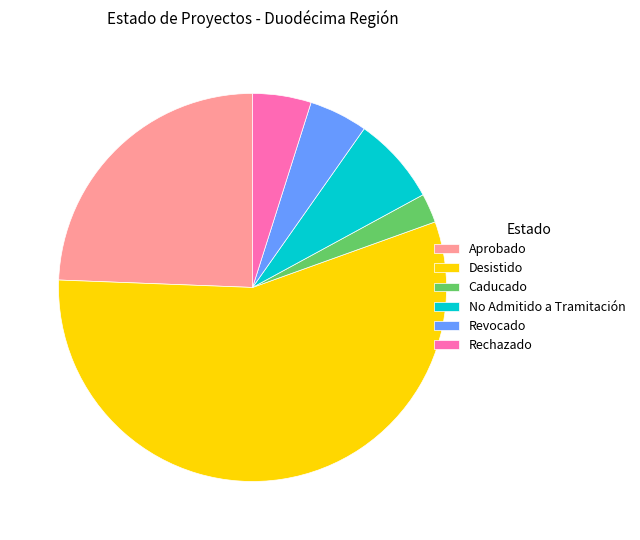

How many slices are in this pie chart?

6